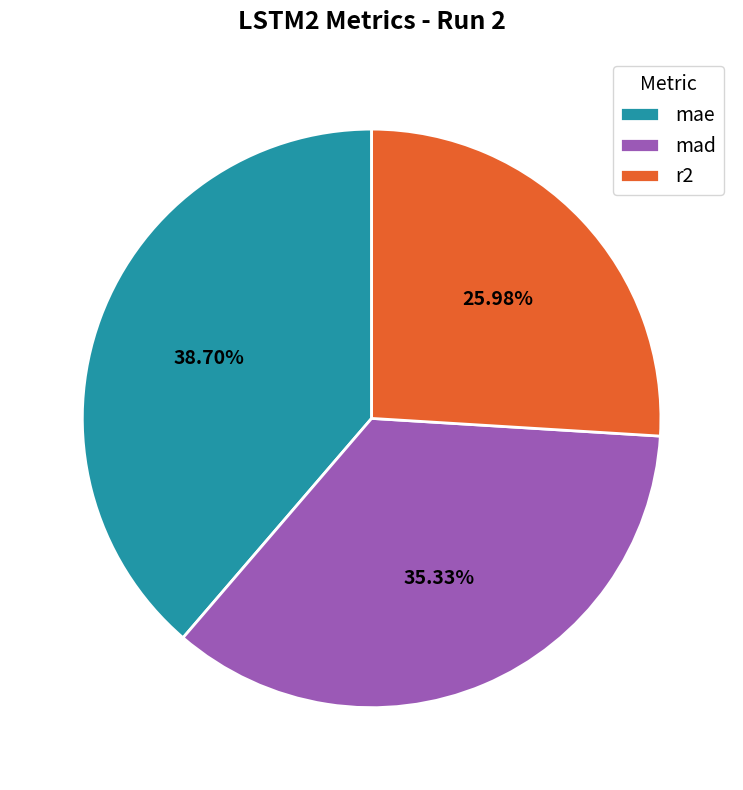

Which slice is the largest?

mae